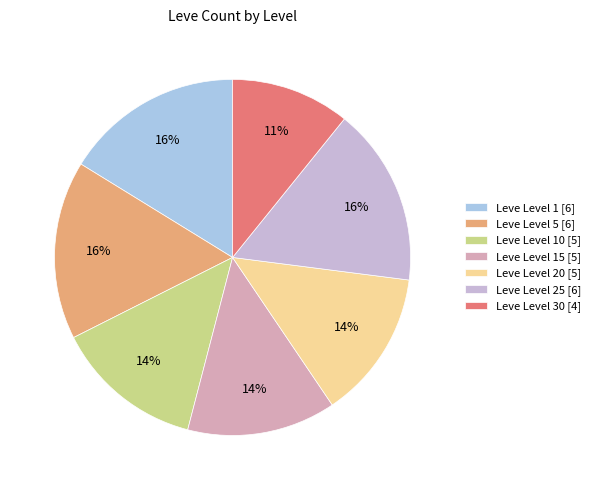

To the nearest percent, what is the difference between the largest and smallest slice percentages?

5%